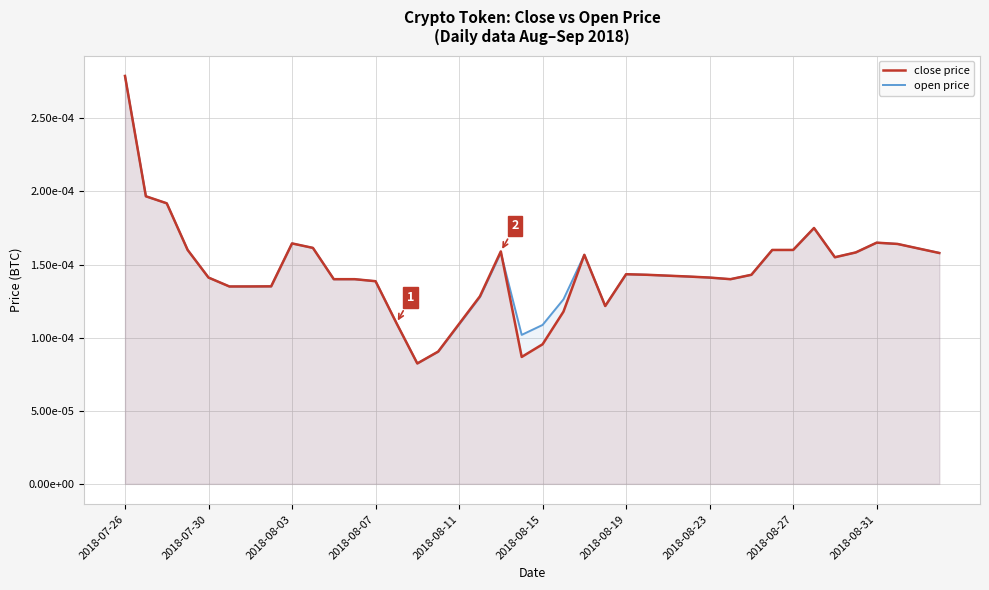

How many interior local valleys does the open price series have?

6